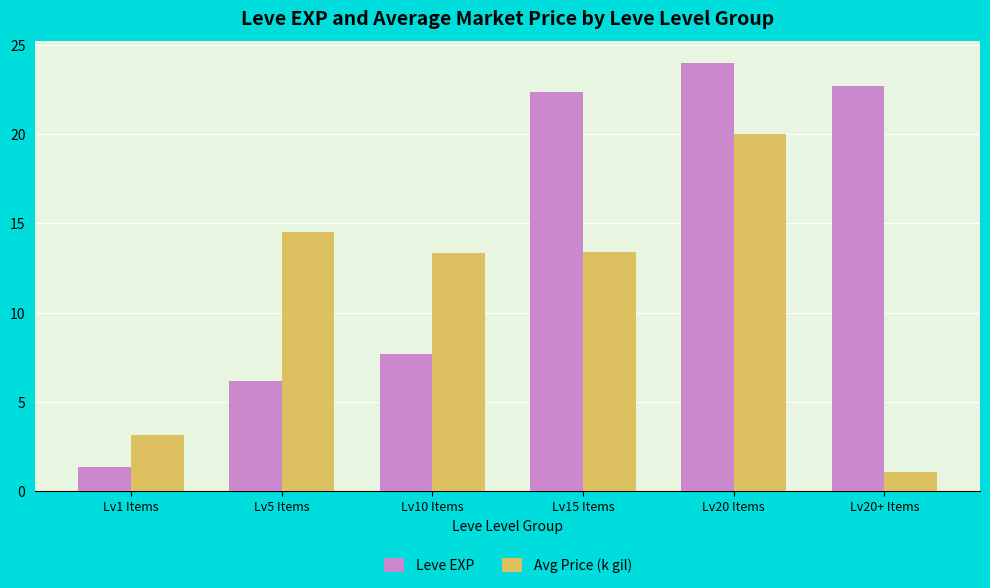

Read the Leve EXP value at Lv10 Items.

7.7